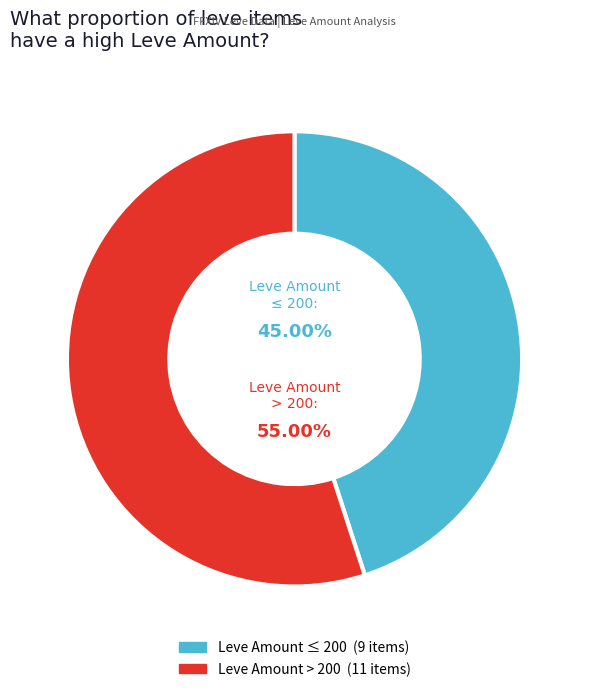

Is there a majority slice in this chart?

Yes